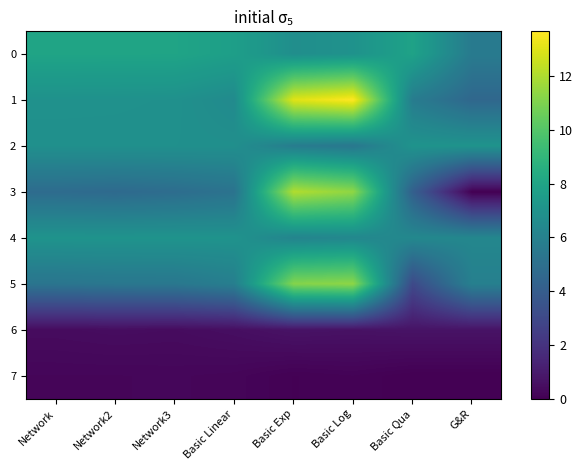

Between Network and Network3, which series saw the biggest shift?

5